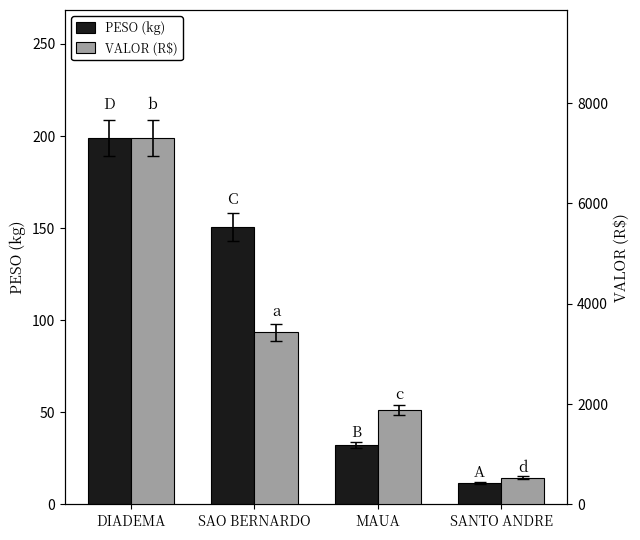

How many data points in PESO (kg) are above 150?

2